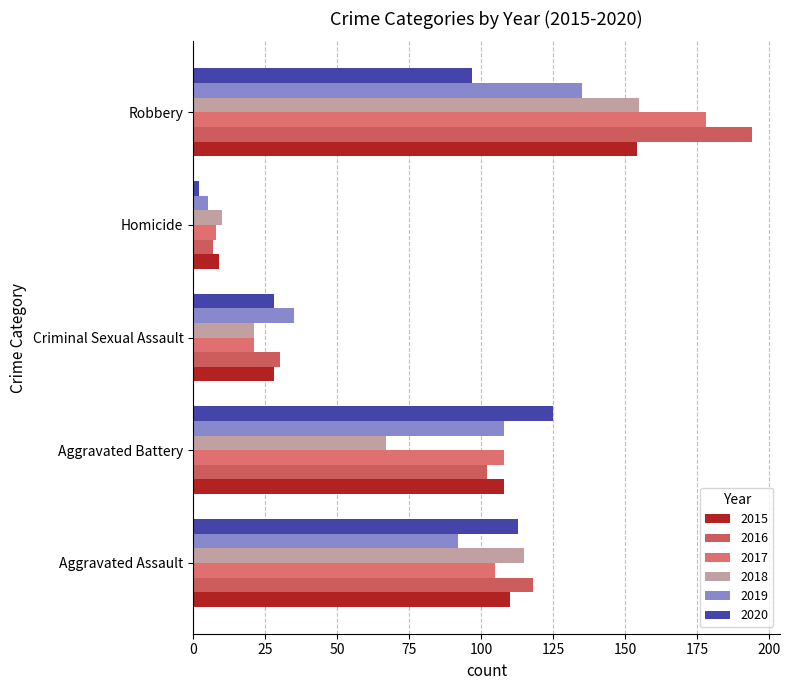

True or false: 2017 has a value of 108 at Aggravated Battery.

True